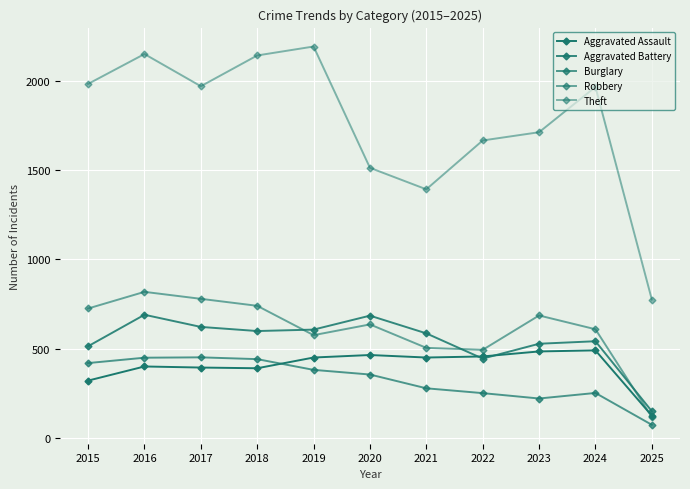

At 2022, list the series in order from smallest to largest.

Burglary, Aggravated Battery, Aggravated Assault, Robbery, Theft